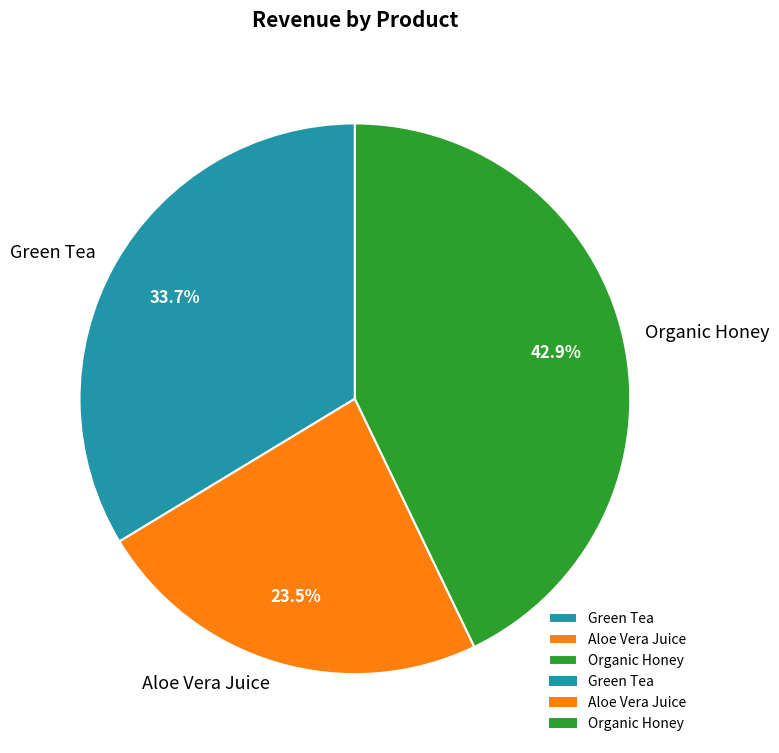

How many slices are in this pie chart?

3